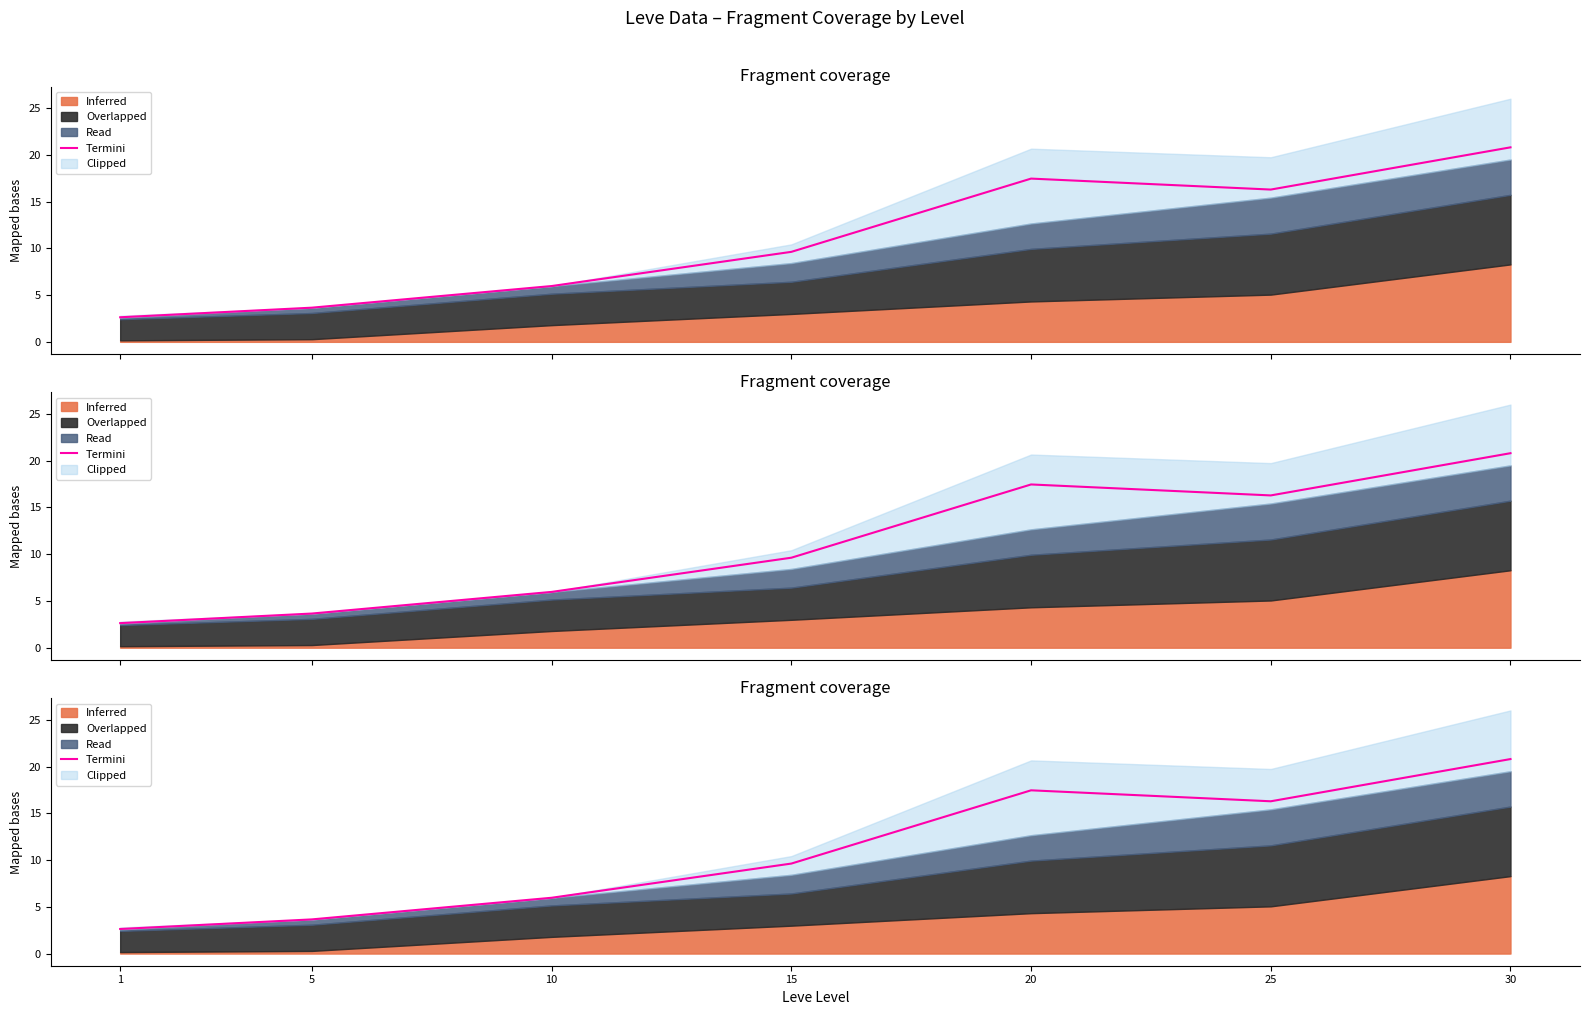

How many data points does each series have?

7